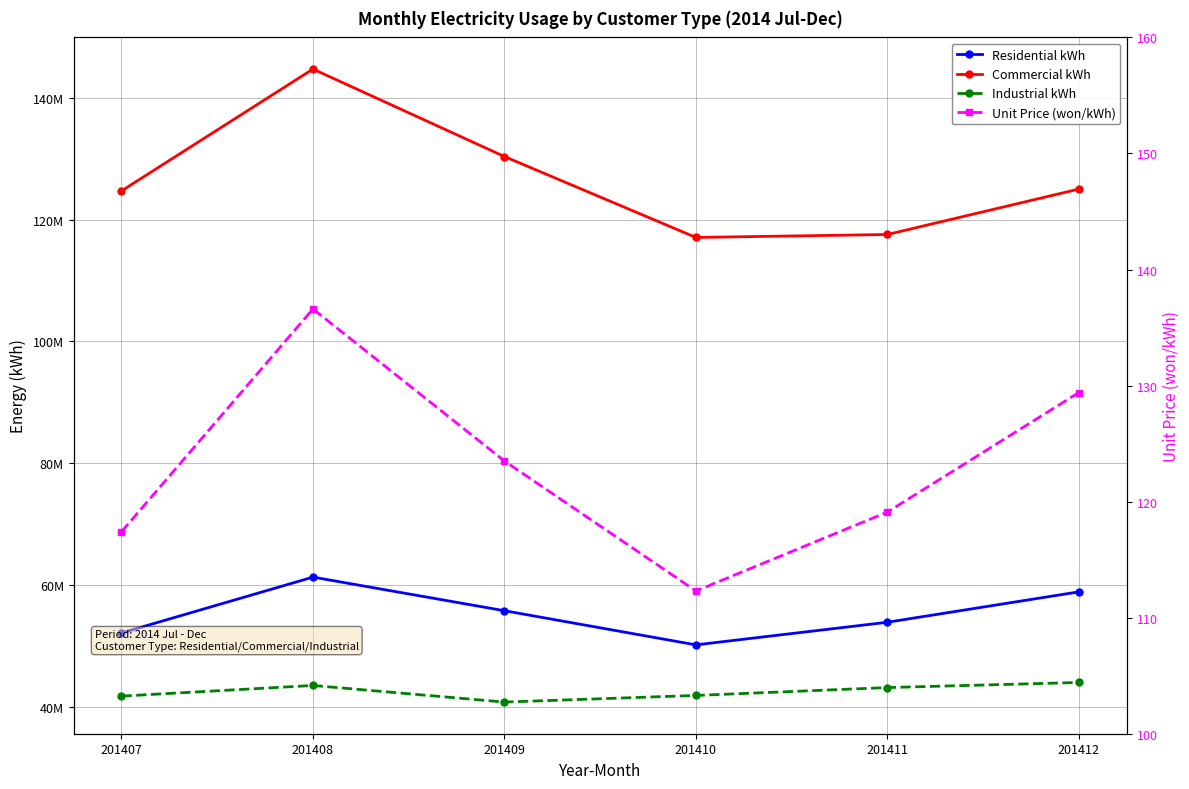

How many data points in Unit Price (won/kWh) are less than 123?

3